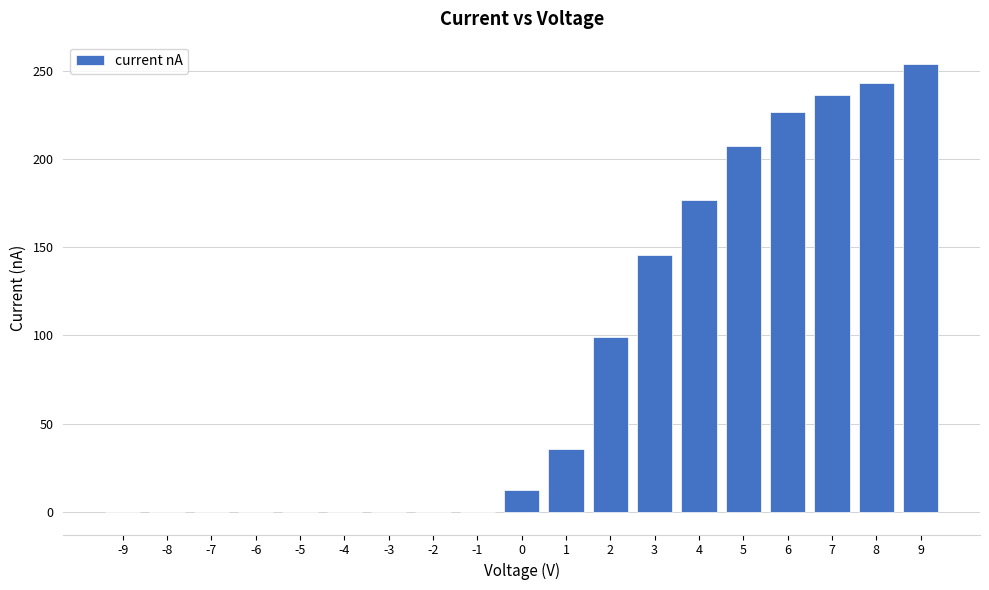

What is the ratio of the value at 5 to the value at 9?

0.8